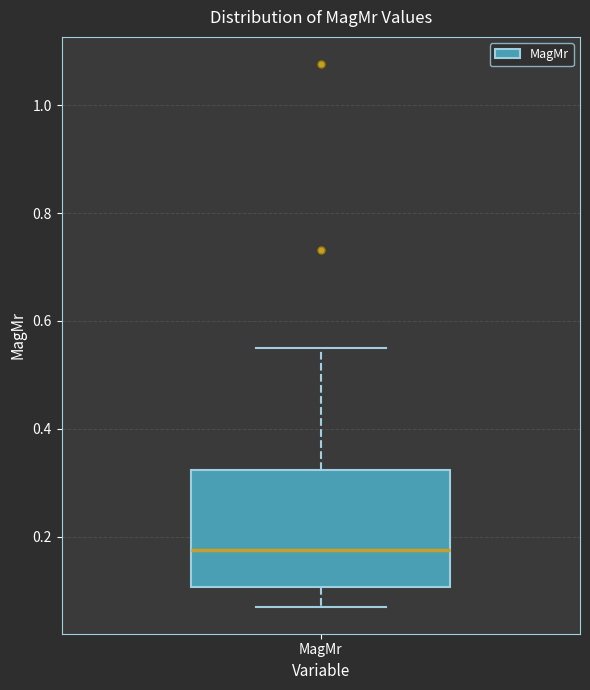

Where does the median line of the box for MagMr sit on the y-axis? The values are not printed on the chart, so give them approximately, as read against the axis.

0.18